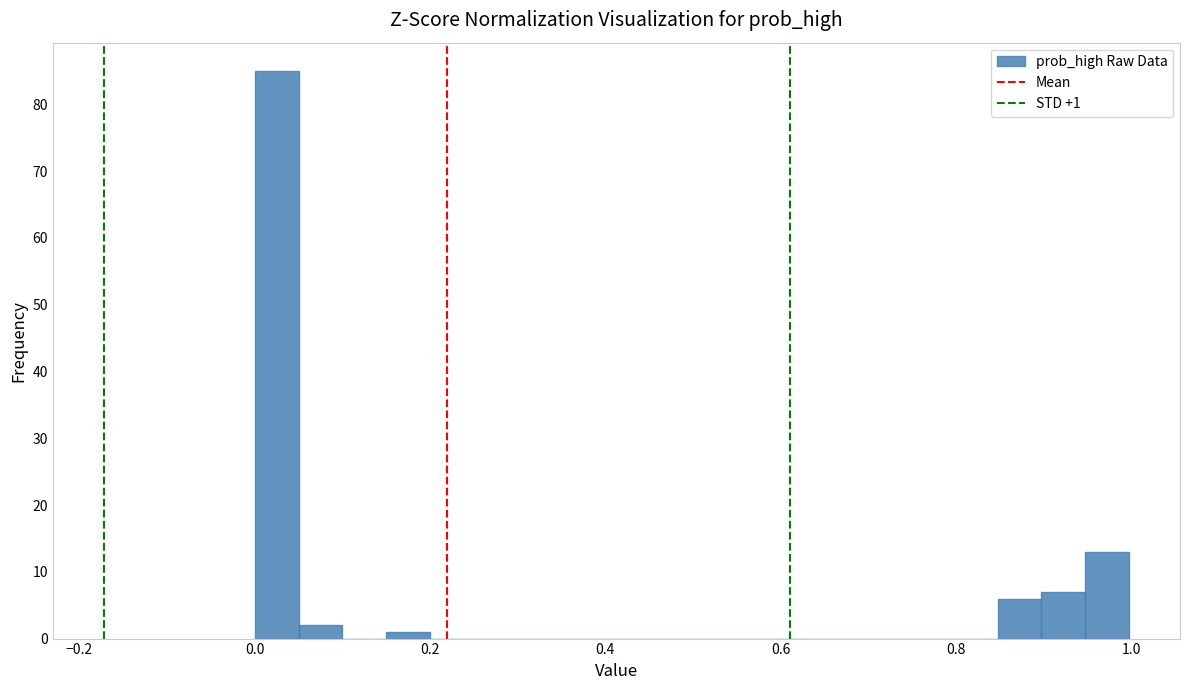

Read against the x-axis, roughly where is the centre of the tallest bar?

0.02